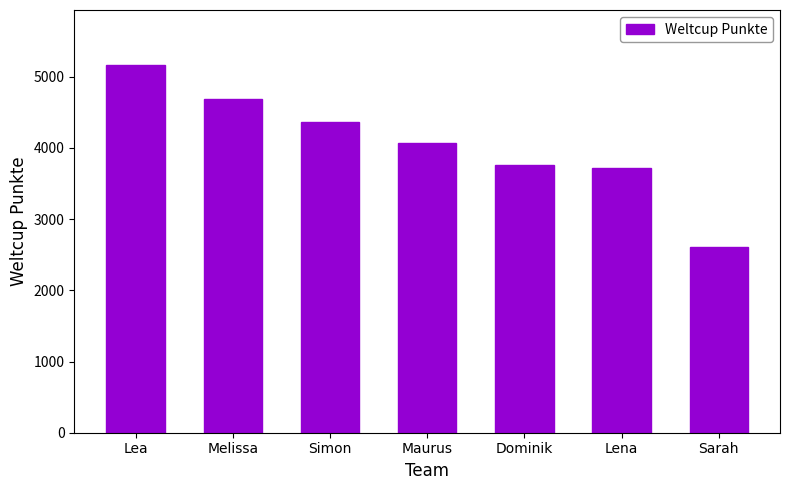

What is the value of the 7th bar from the left?

2612